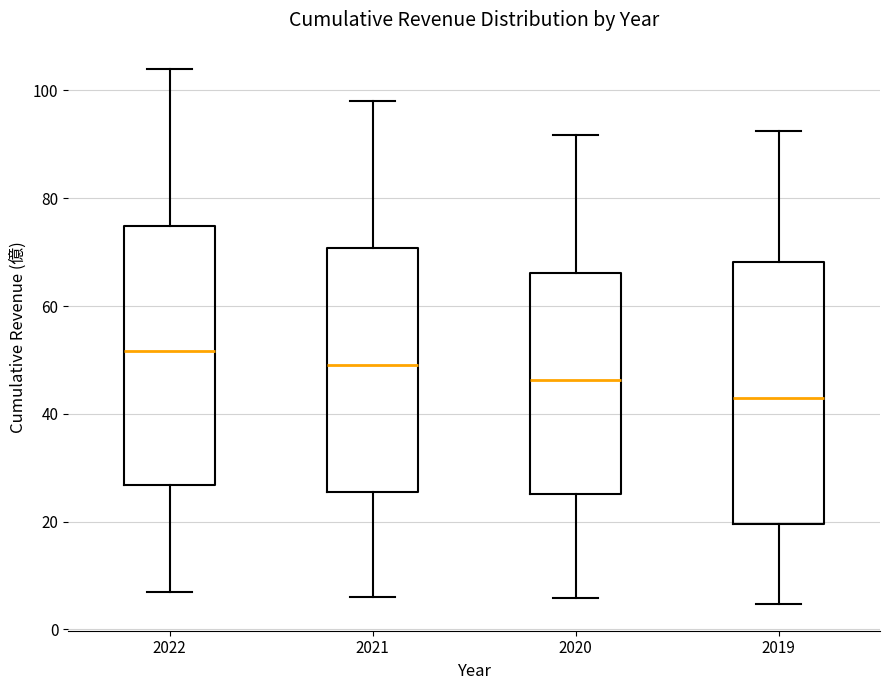

Which box's median line is the highest?

2022